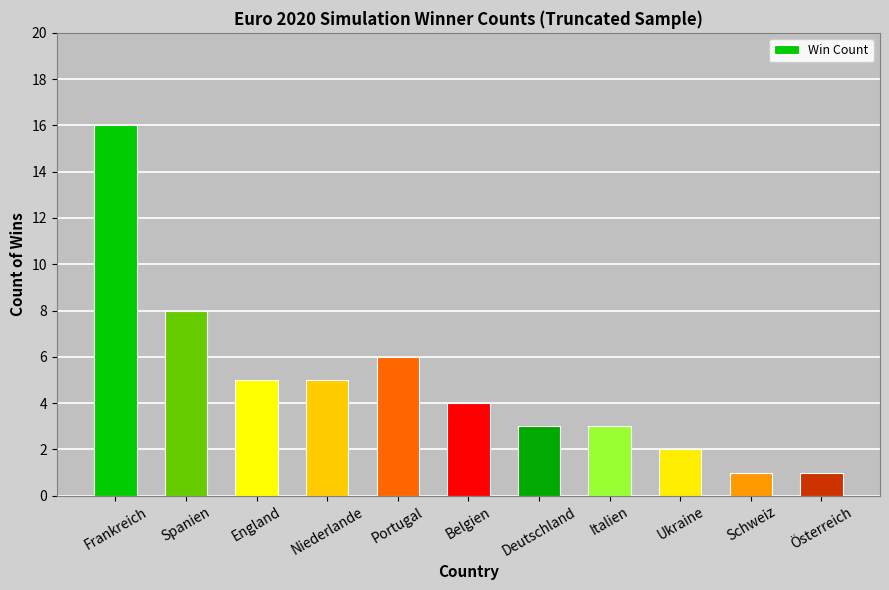

Where is the data nearest to the value 8?

Spanien